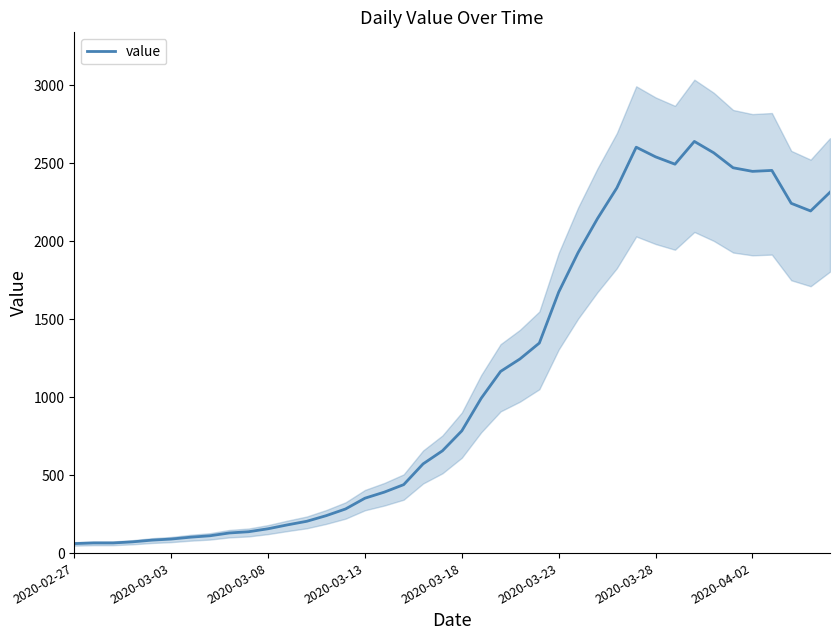

What position from the left is 38?

39